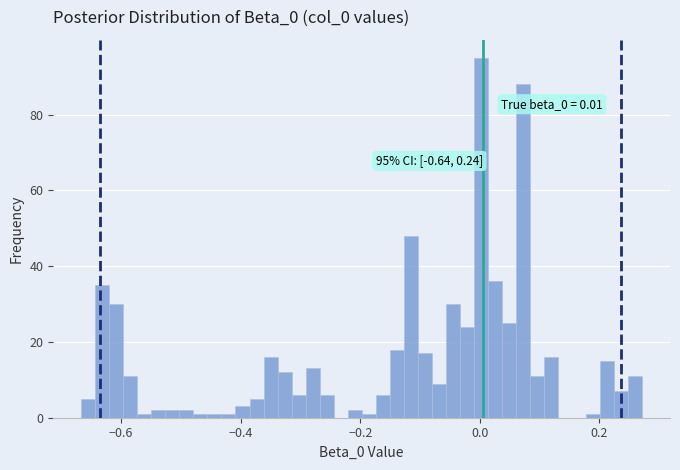

Read against the x-axis, roughly where is the centre of the tallest bar?

0.00